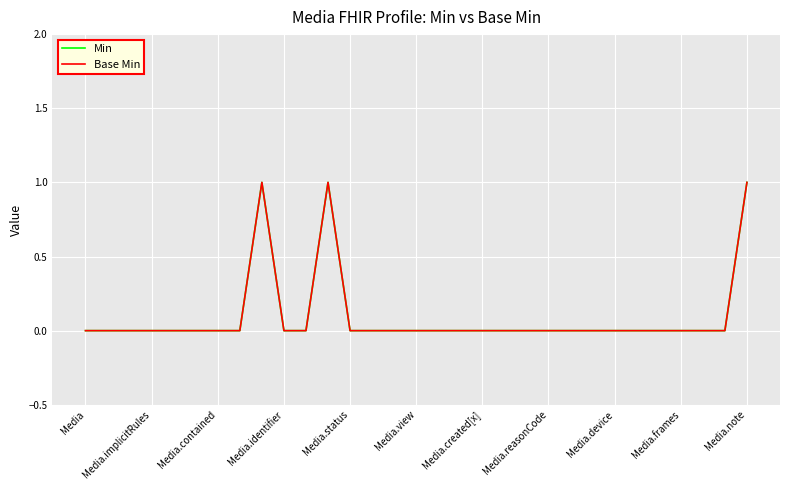

Does the chart have visible grid lines?

Yes